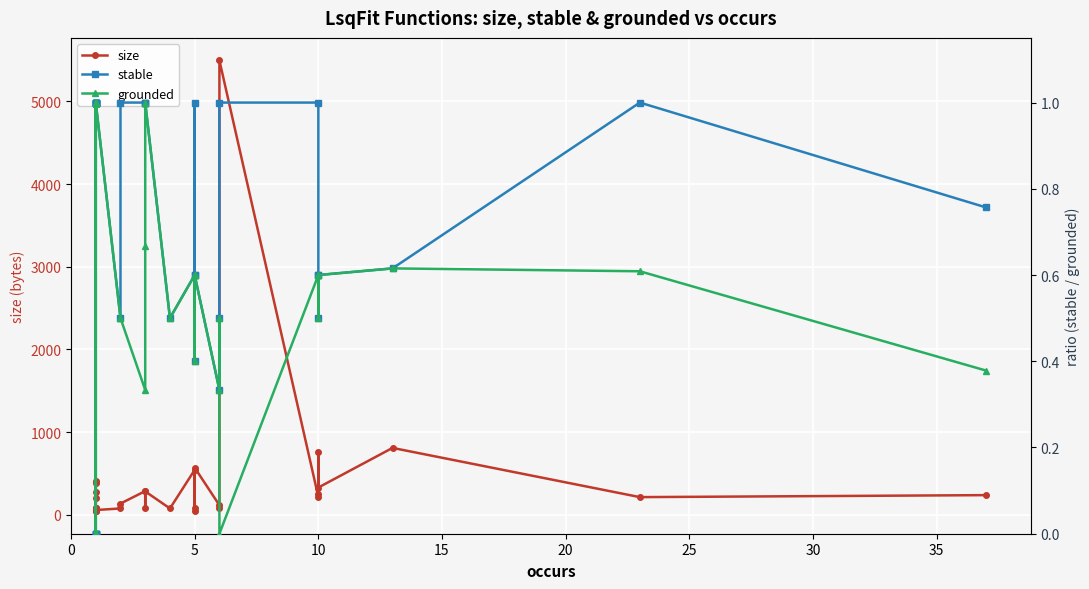

In grounded, how many points are lower than both neighbors (excluding endpoints)?

8